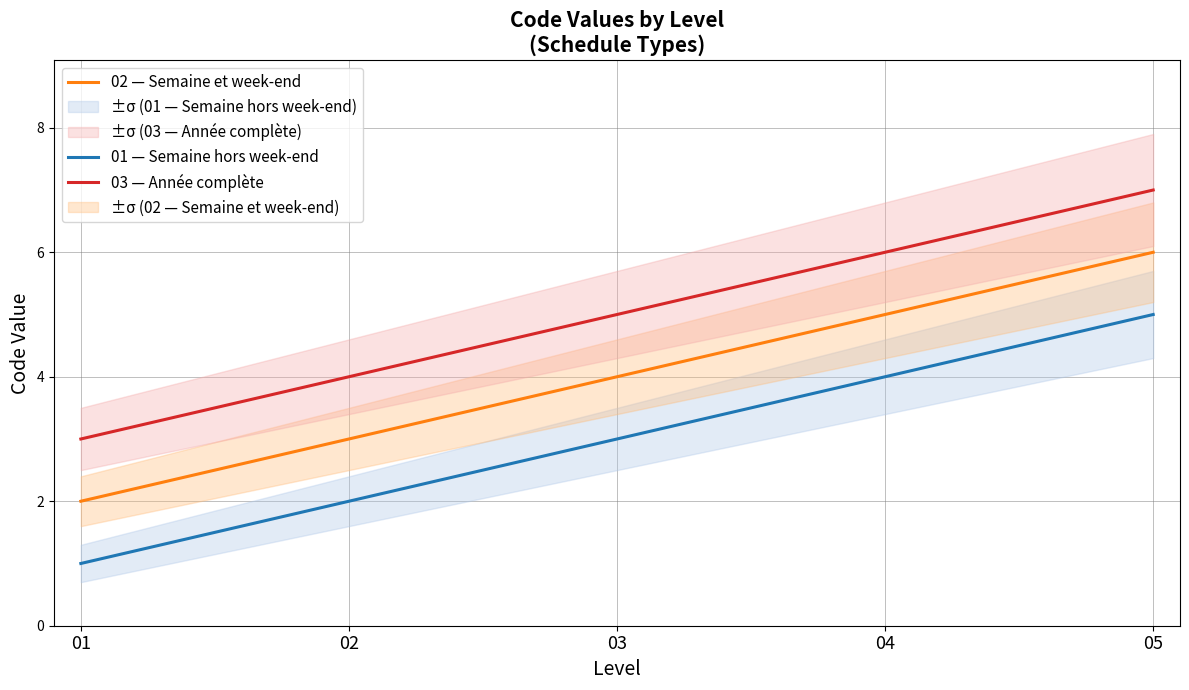

At which category does the chart reach its peak across all series?

05